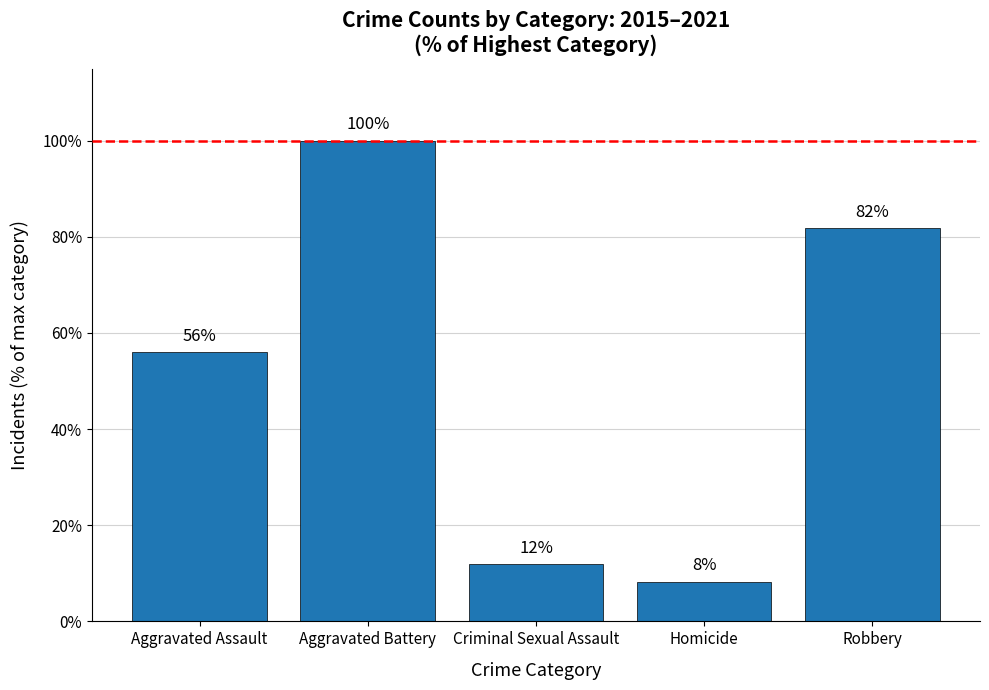

Between Homicide and Aggravated Assault, which is larger?

Aggravated Assault